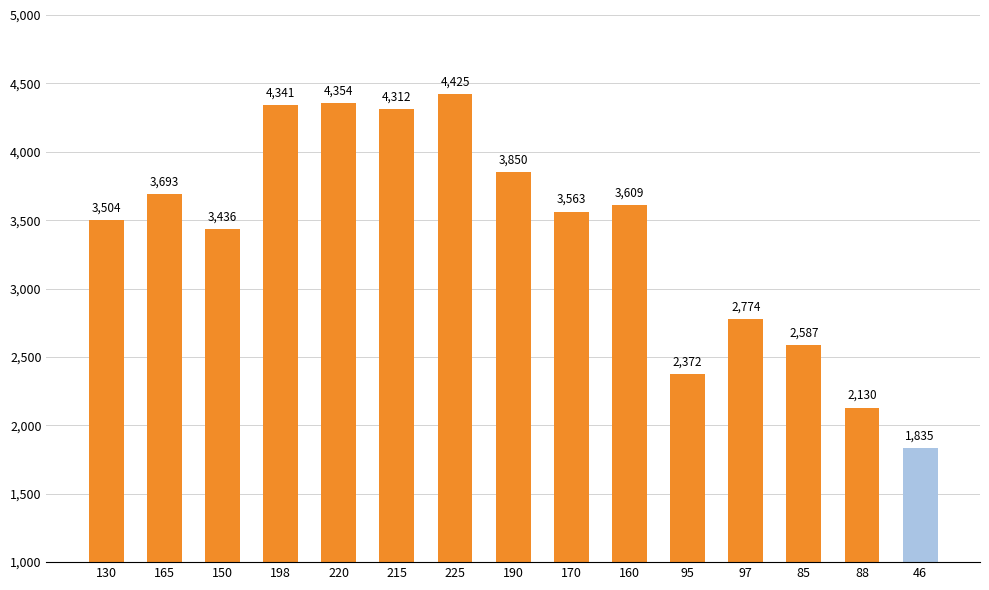

Reading left to right, list all the values displayed in this chart.

3504	3693	3436	4341	4354	4312	4425	3850	3563	3609	2372	2774	2587	2130	1835